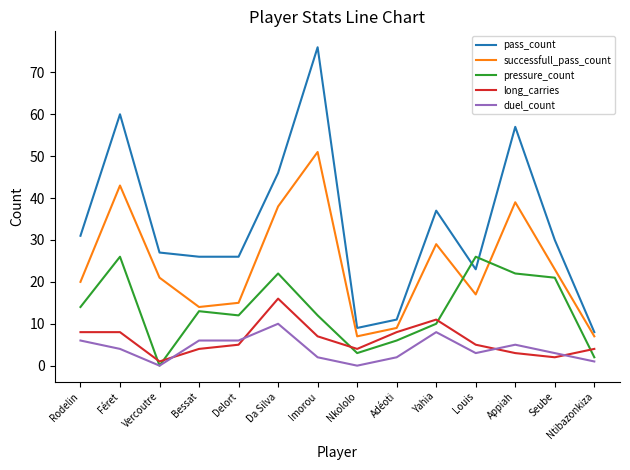

What position from the right is Féret?

13